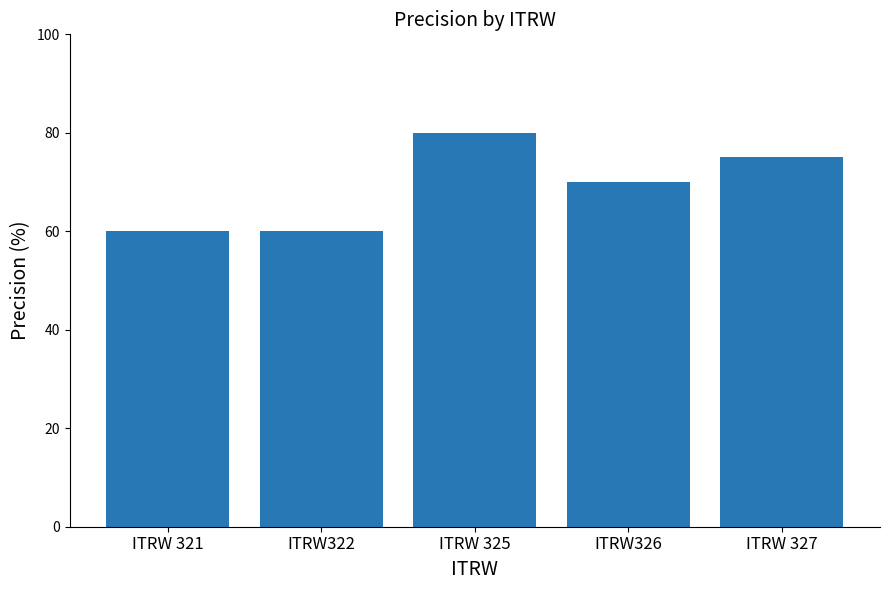

Is it true that the value at ITRW322 is 34?

False